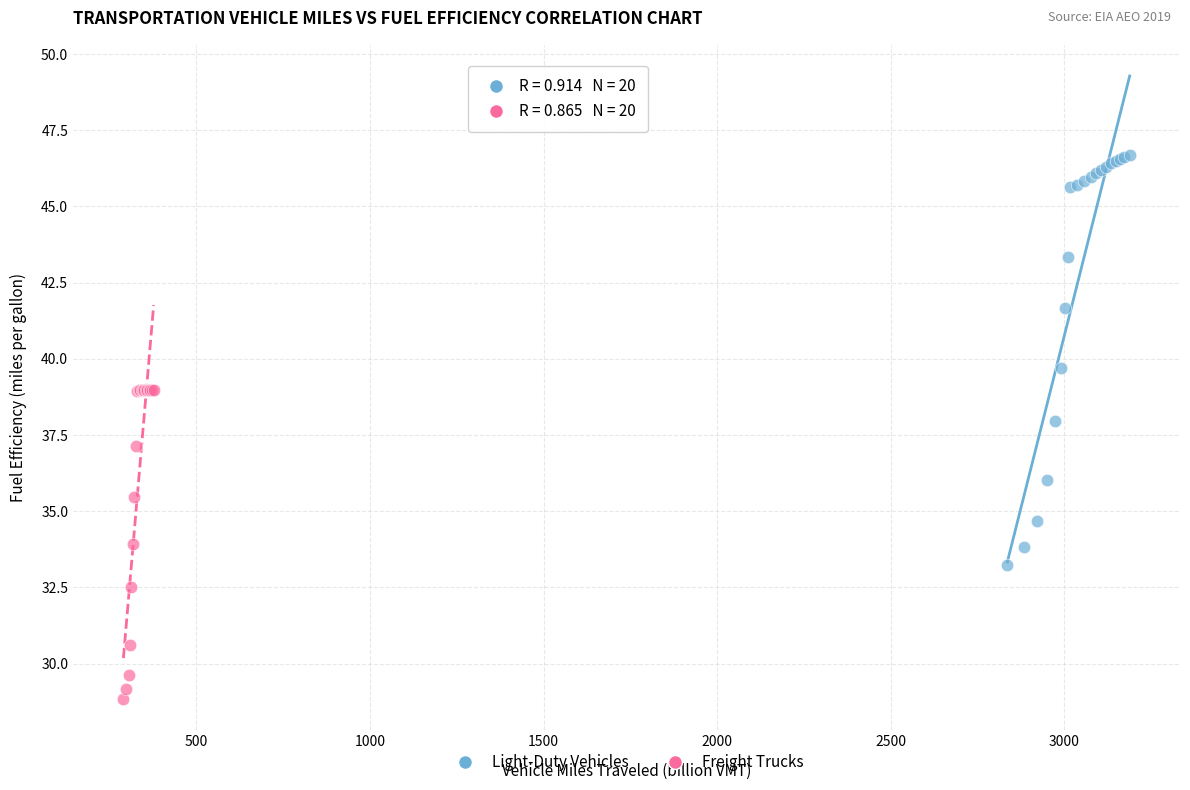

Which series has the widest spread of Y values?

Light-Duty Vehicles